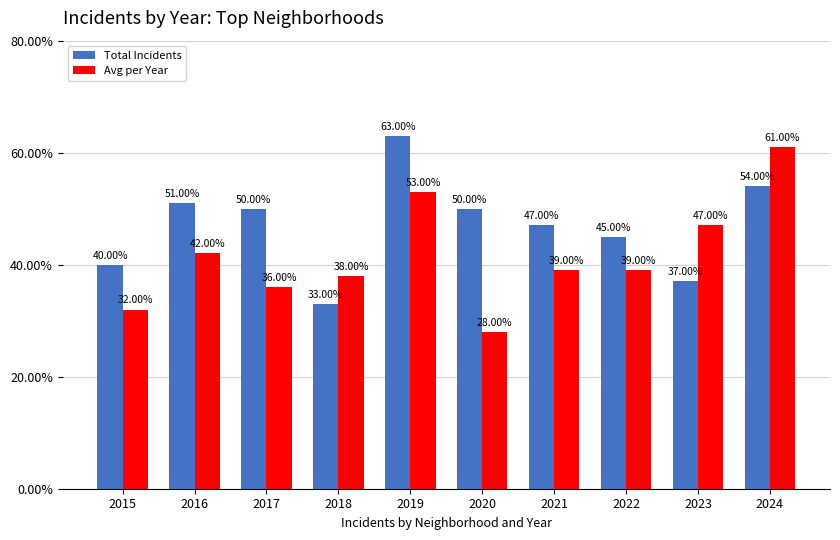

What are all the series names shown in the legend?

Total Incidents, Avg per Year